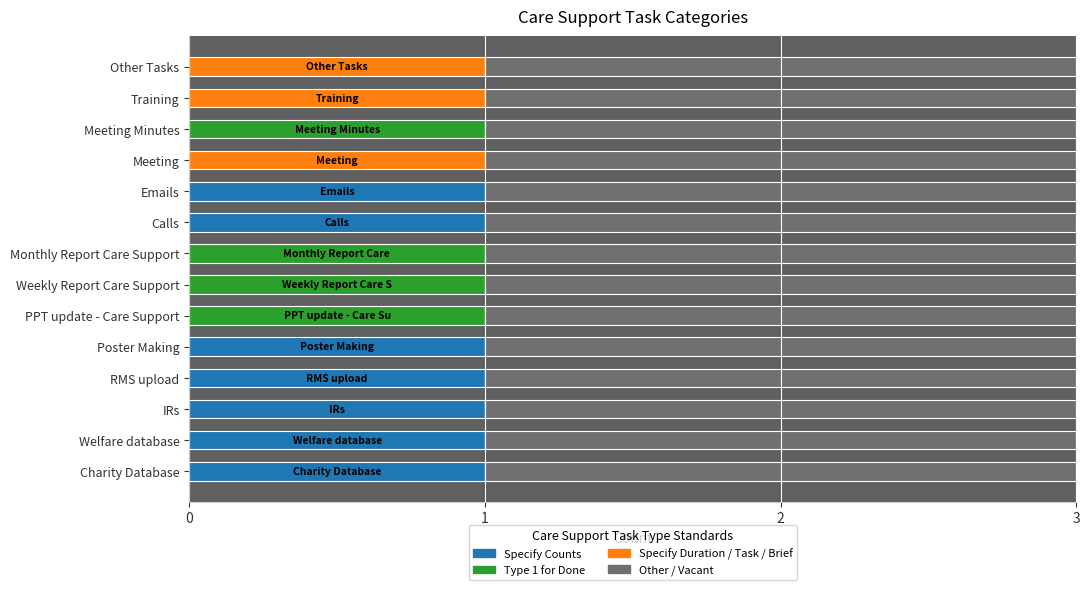

Which series has the largest total across all categories?

Specify Counts